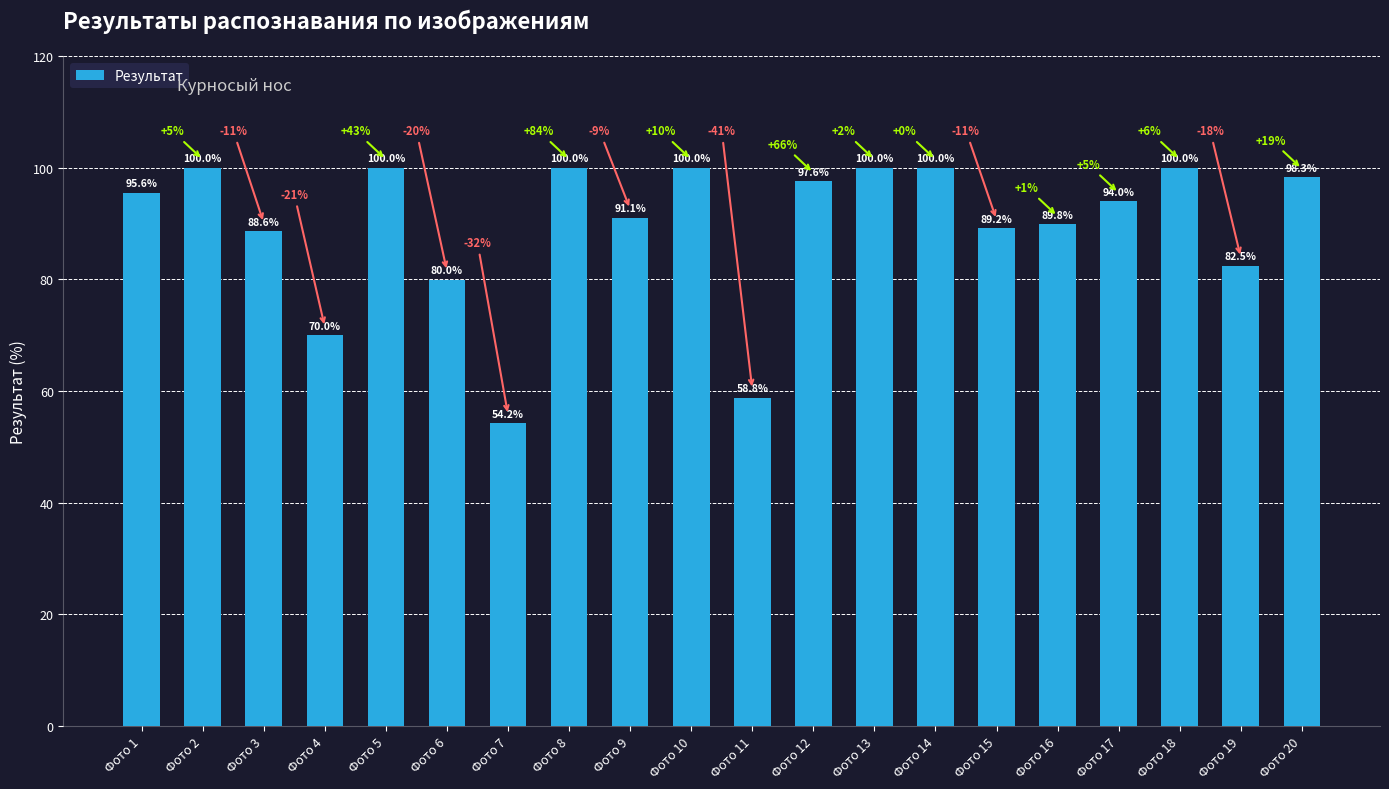

Approximately how many times larger is the value at Фото 18 compared to Фото 6?

1.3